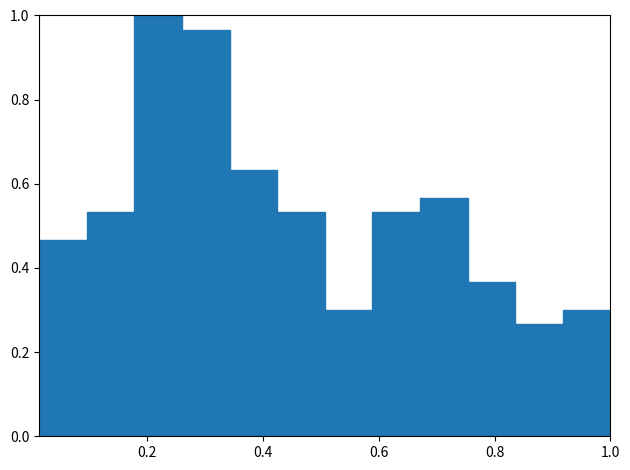

Reading left to right, transcribe this chart: for each bar, give the range it covers on the x-axis and its height. Neither the bar edges nor the heights are printed on the chart, so give them approximately, as read against the axes.

0.02 to 0.10: 0.46
0.10 to 0.18: 0.54
0.18 to 0.26: 1.00
0.26 to 0.34: 0.96
0.34 to 0.42: 0.64
0.42 to 0.50: 0.54
0.50 to 0.58: 0.30
0.58 to 0.68: 0.54
0.68 to 0.76: 0.56
0.76 to 0.84: 0.36
0.84 to 0.92: 0.26
0.92 to 1.00: 0.30